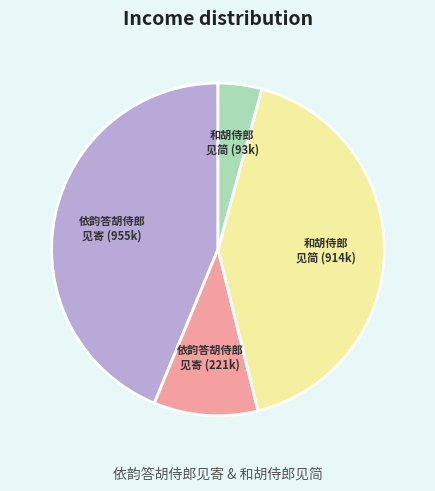

Count the number of slices in the pie.

4